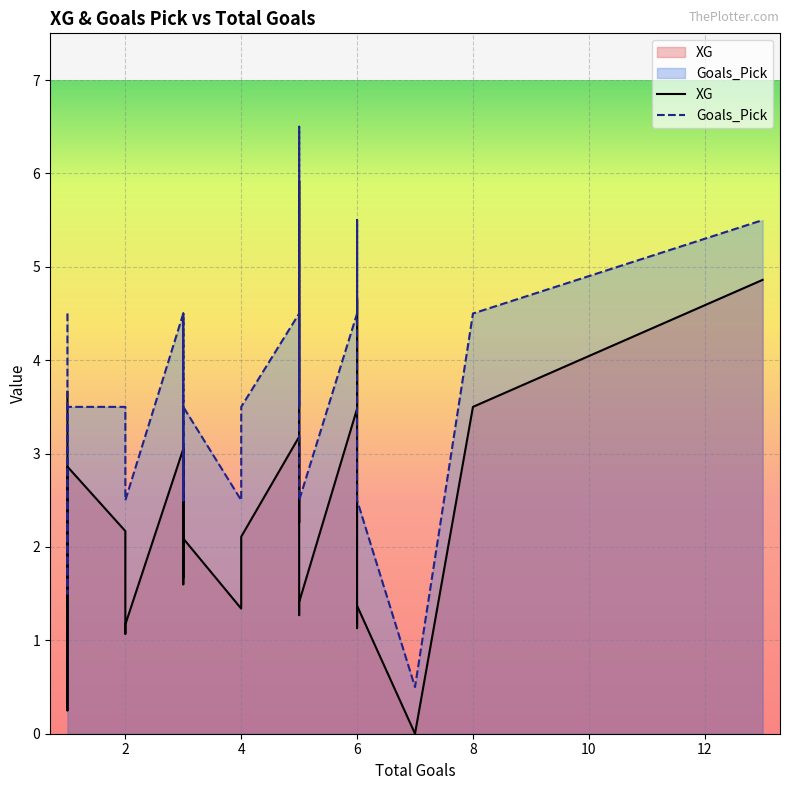

Rank the series by their average value, from highest to lowest.

Goals_Pick, XG